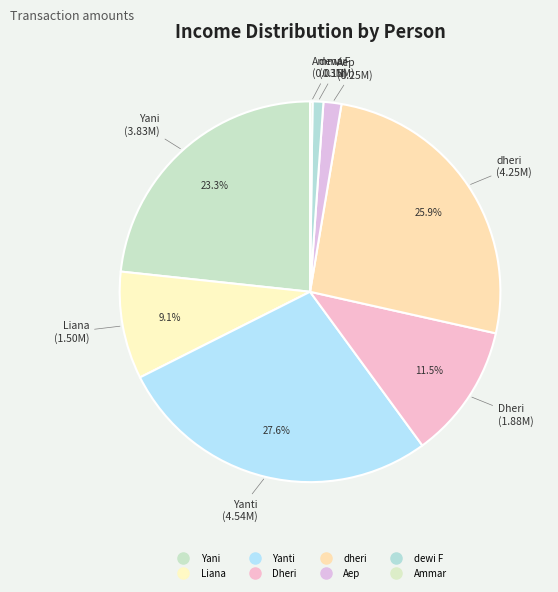

Which category has the biggest portion of the pie?

Yanti